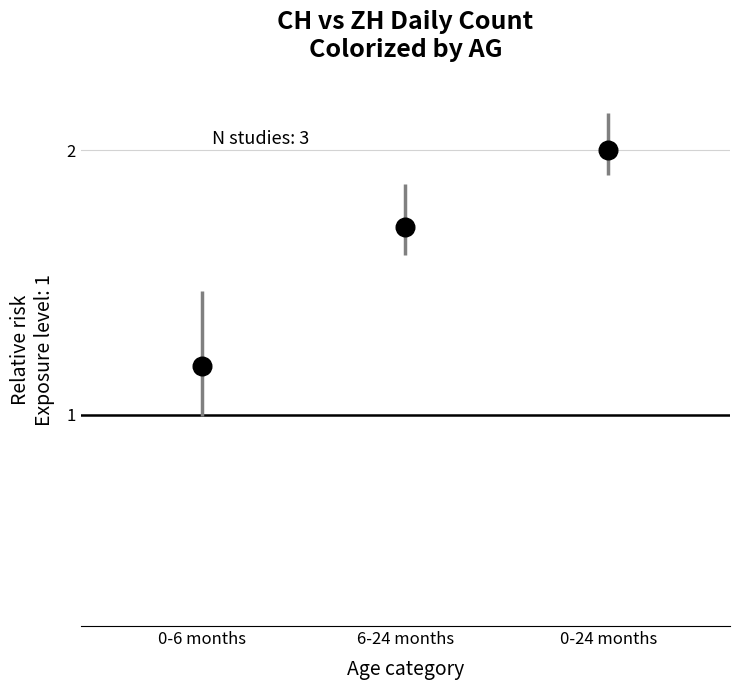

What is the range of Y values (max minus min)?

0.8